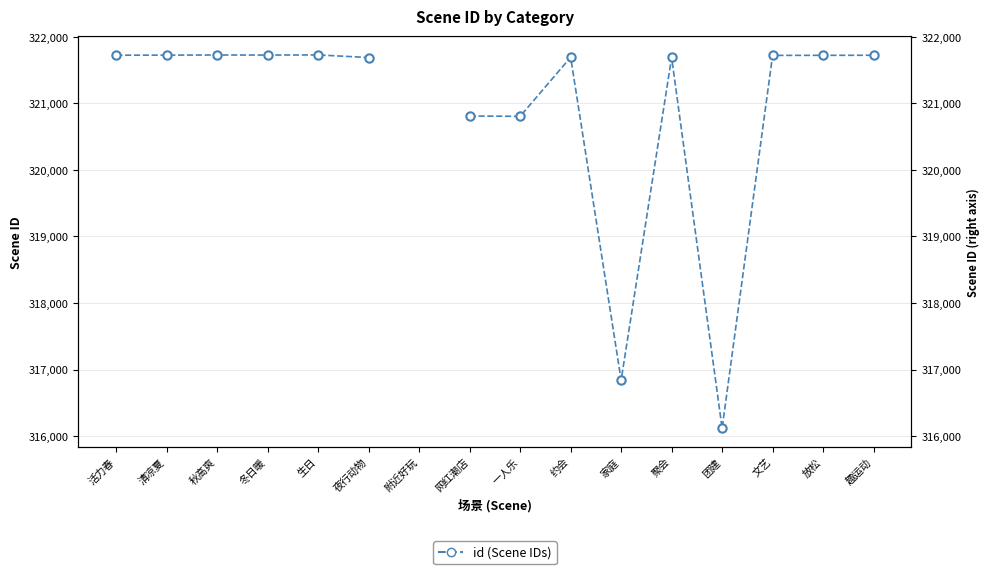

What is the maximum value shown in the chart?

321729.0